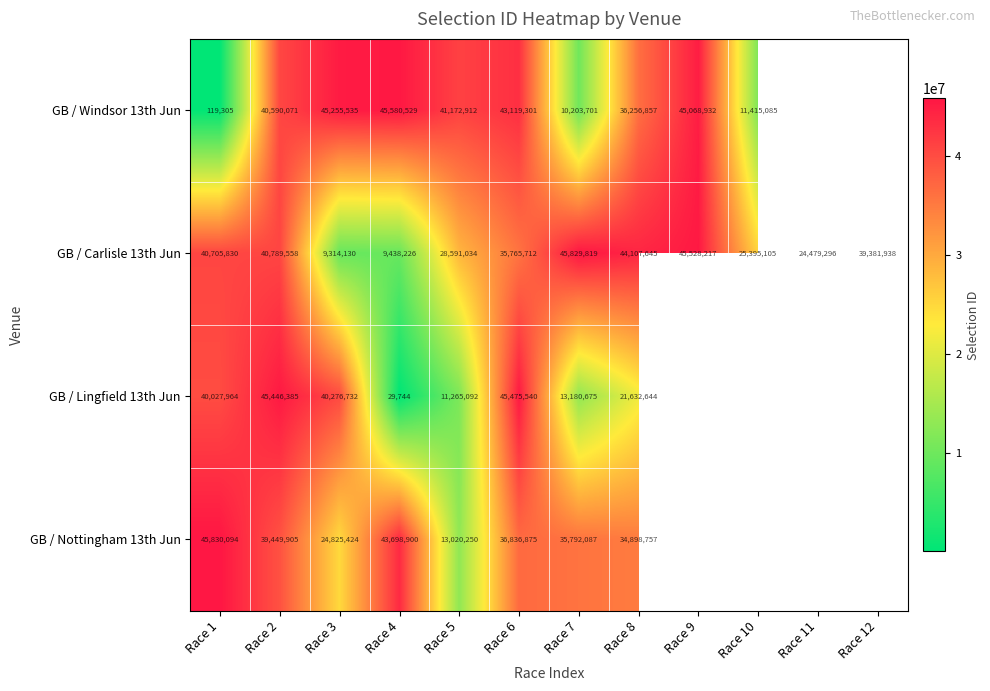

What is the total value across all series at Race 3?

119671821